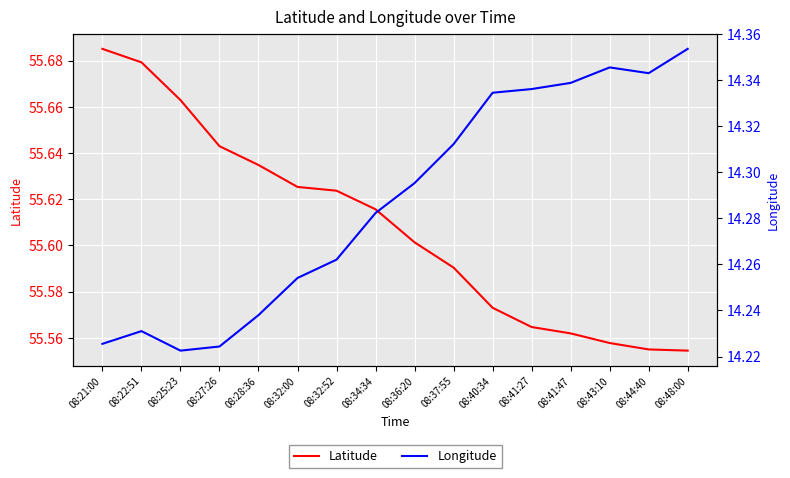

True or false: Longitude and Latitude intersect in this chart.

False